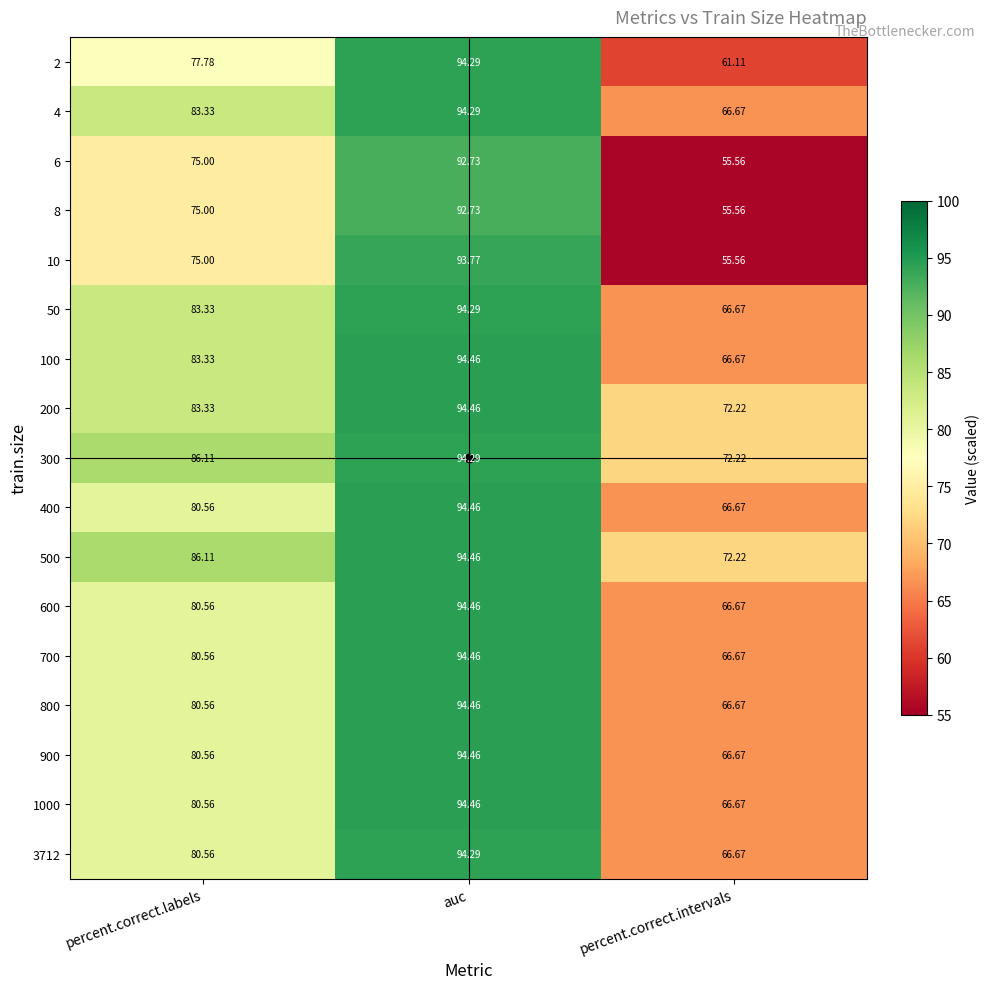

Which series has the largest range (max minus min)?

10